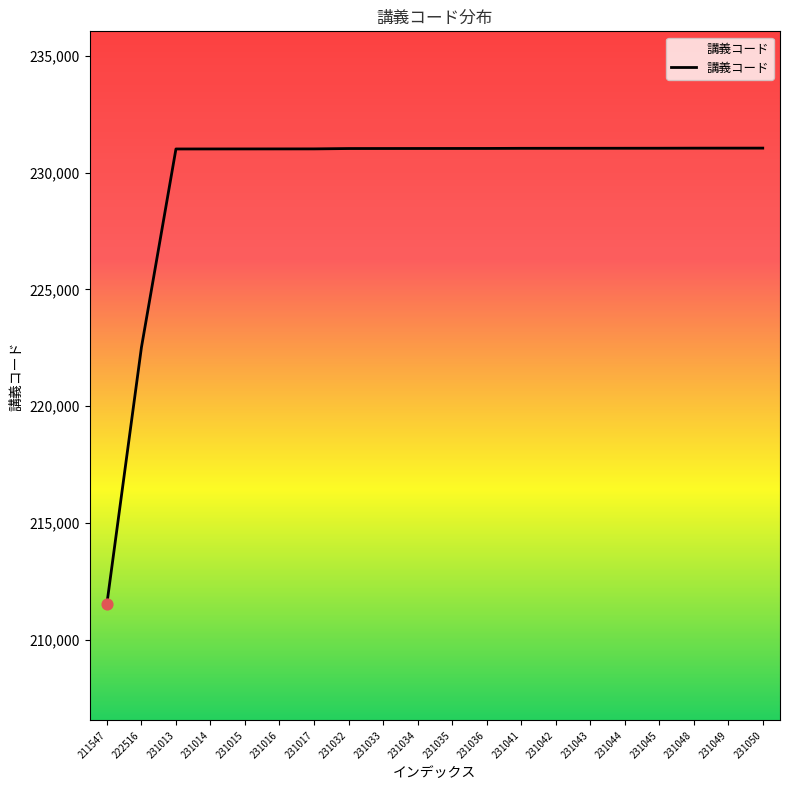

What is the ratio of the value at 231045 to the value at 231044?

1.0